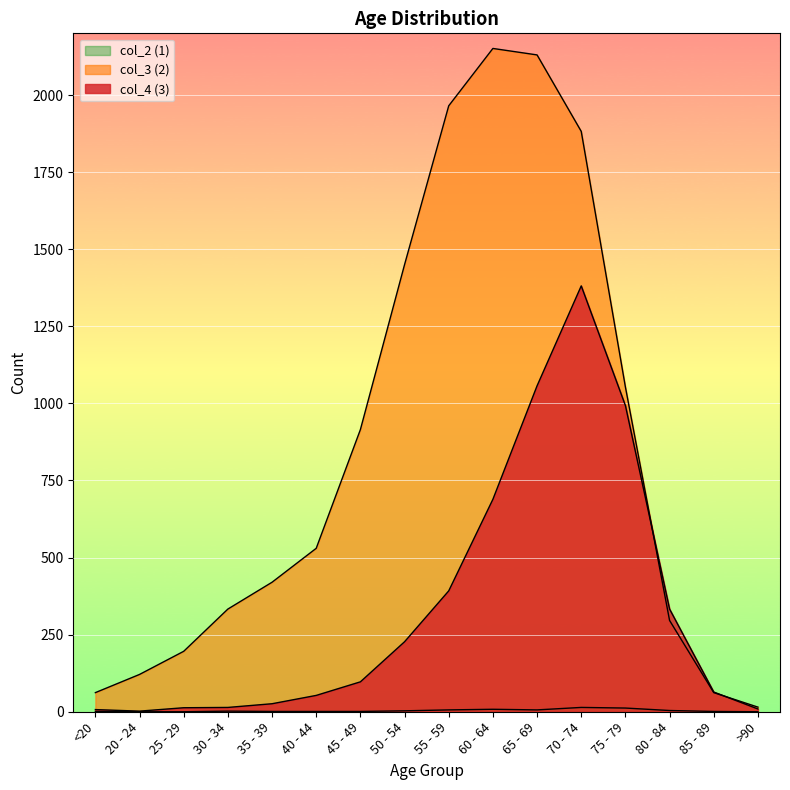

Is it true that col_4 (3) equals 97 at 45 - 49?

True